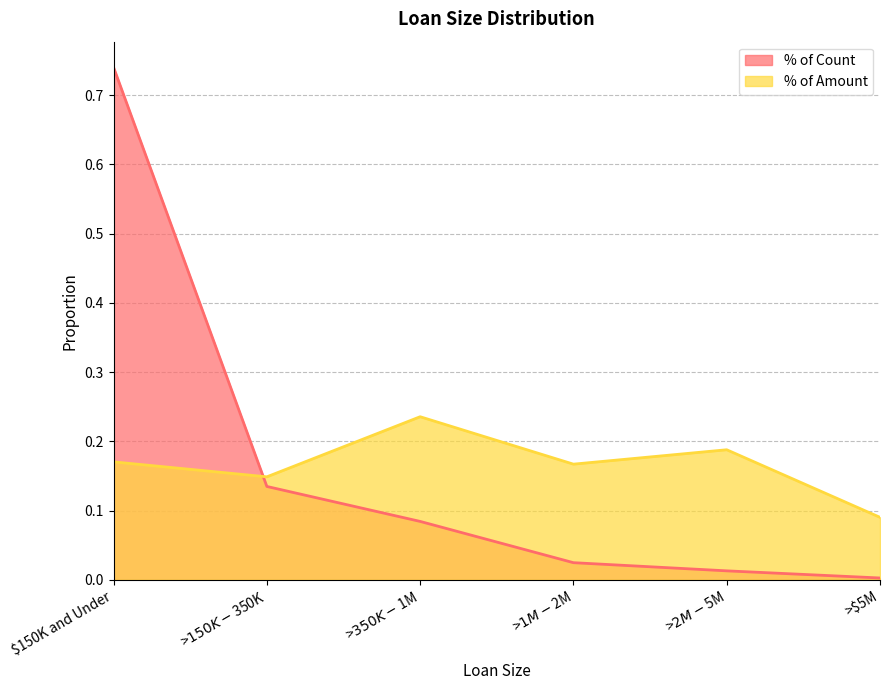

Which series ends up on top after the final intersection of % of Count and % of Amount?

% of Amount